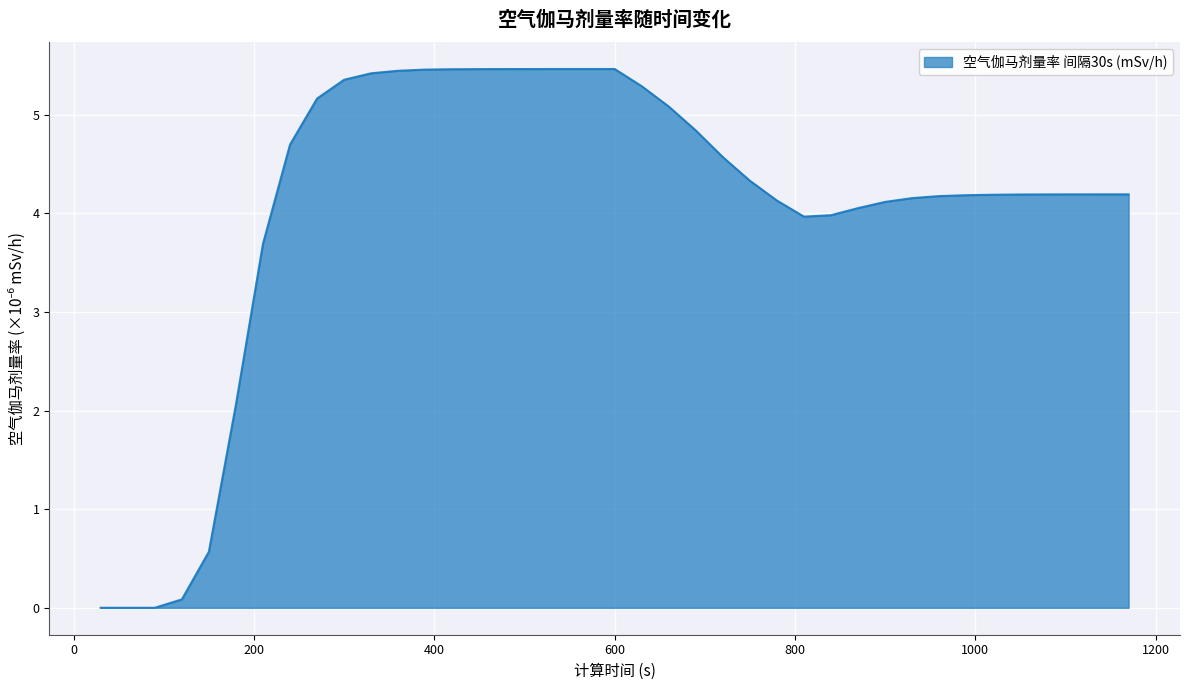

What is the greatest value displayed?

5.5